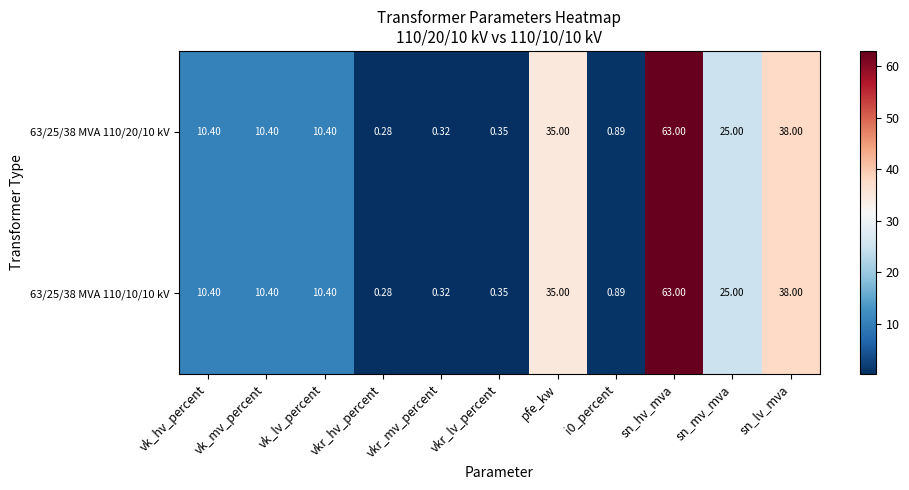

Which label corresponds to the smallest value in the chart?

vkr_hv_percent